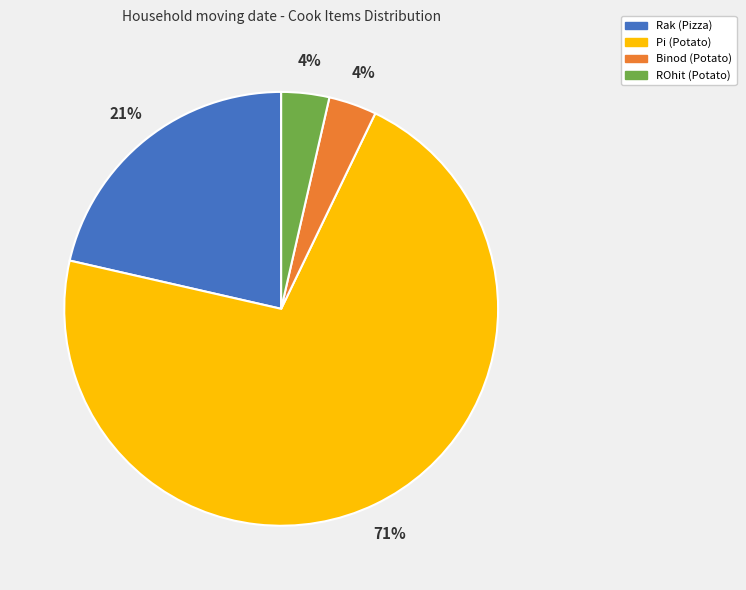

How many slices are in this pie chart?

4